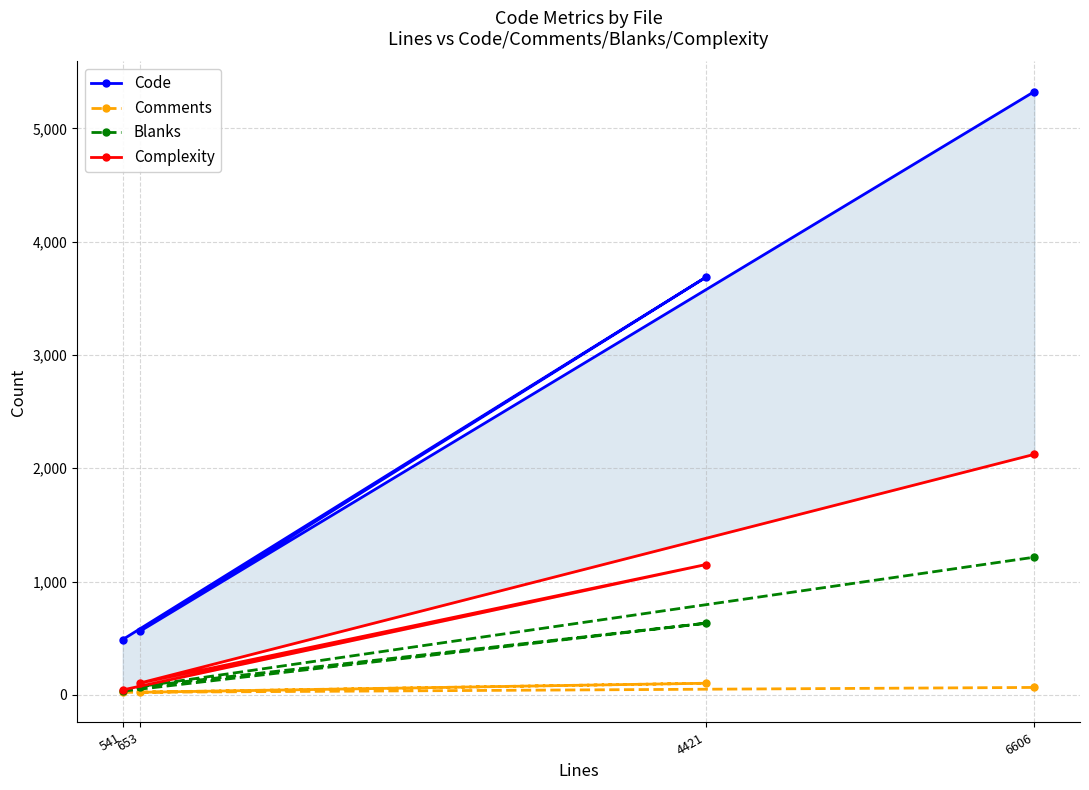

Read the Comments value at 541, to the nearest 10.

20